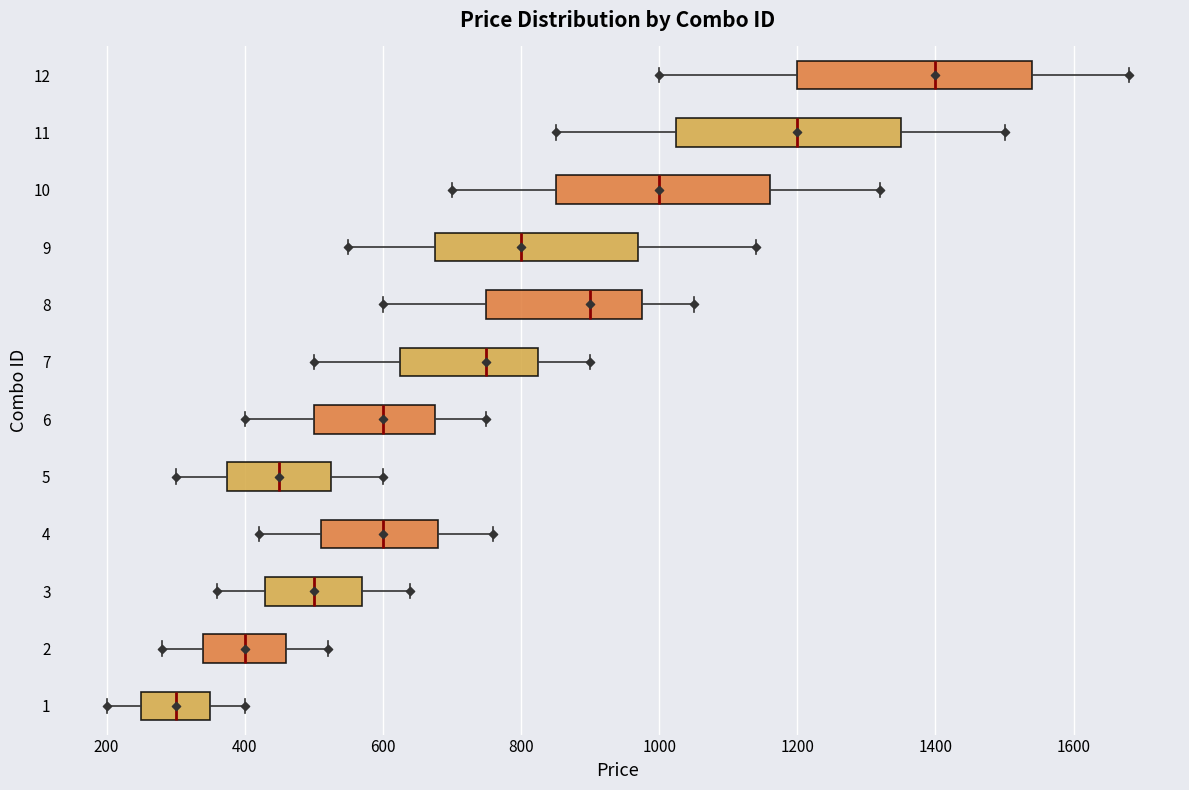

Reading bottom to top, read every box against the x-axis: the position of its median line, the range the box covers, and the ends of its whiskers. The values are not printed on the chart, so give them approximately, as read against the axis.

1: median 300, box 260 to 360, whiskers 200 to 400
2: median 400, box 340 to 460, whiskers 280 to 520
3: median 500, box 440 to 580, whiskers 360 to 640
4: median 600, box 520 to 680, whiskers 420 to 760
5: median 460, box 380 to 520, whiskers 300 to 600
6: median 600, box 500 to 680, whiskers 400 to 760
7: median 760, box 620 to 820, whiskers 500 to 900
8: median 900, box 760 to 980, whiskers 600 to 1060
9: median 800, box 680 to 980, whiskers 560 to 1140
10: median 1000, box 860 to 1160, whiskers 700 to 1320
11: median 1200, box 1020 to 1360, whiskers 860 to 1500
12: median 1400, box 1200 to 1540, whiskers 1000 to 1680